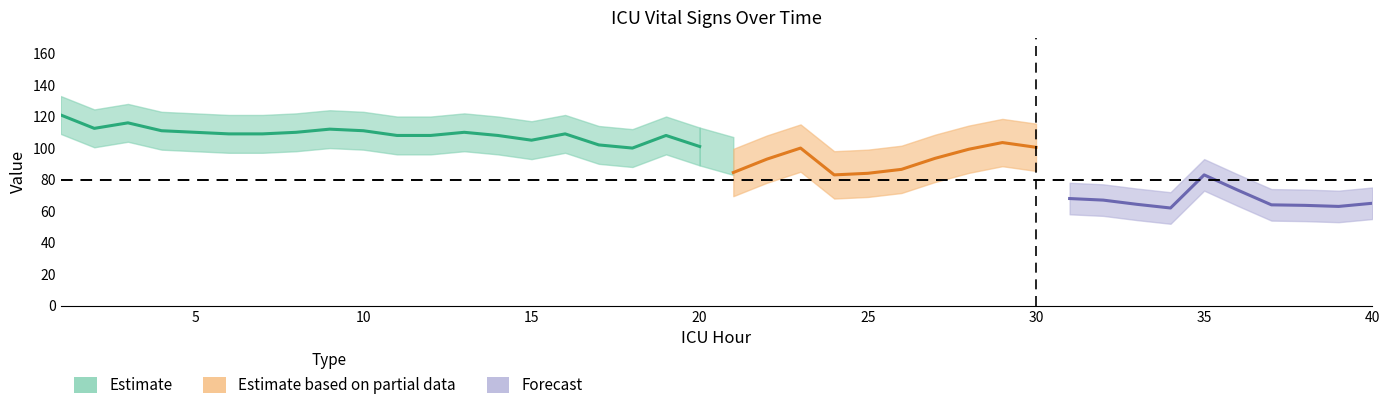

How many lines are shown in the chart?

3